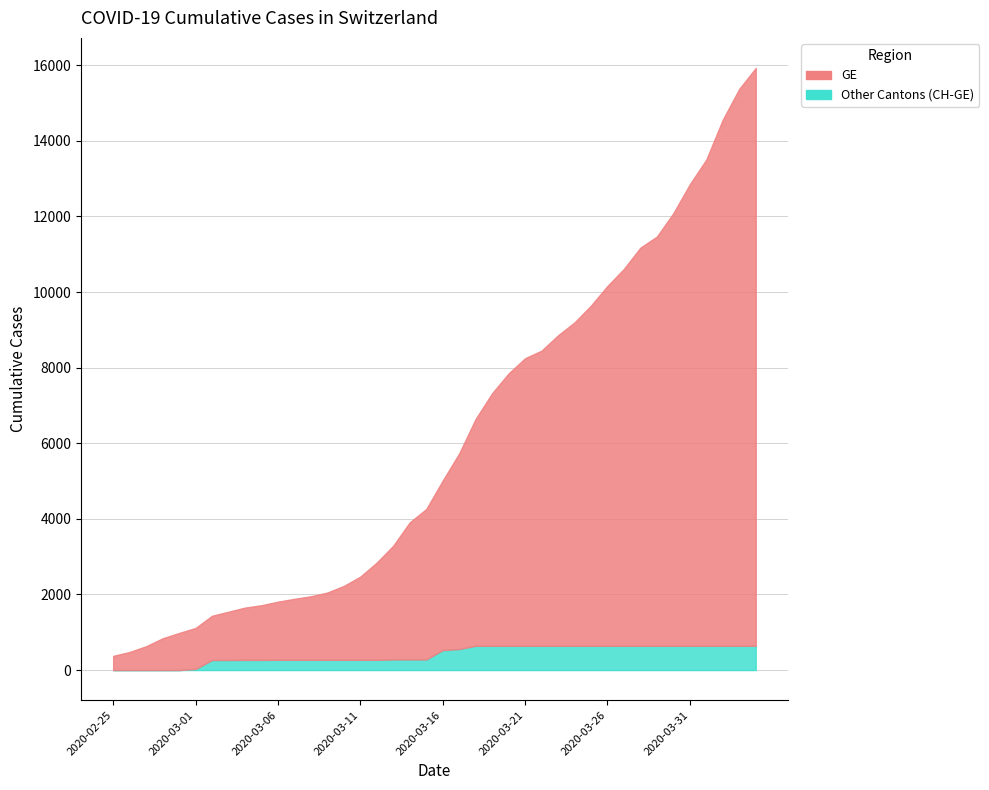

Reading right to left, list all the values displayed in this chart.

GE: 2020-04-04=15284	2020-04-03=14733	2020-04-02=13919	2020-04-01=12863	2020-03-31=12210	2020-03-30=11444	2020-03-29=10825	2020-03-28=10533	2020-03-27=9971	2020-03-26=9520	2020-03-25=9000	2020-03-24=8554	2020-03-23=8213	2020-03-22=7807	2020-03-21=7607	2020-03-20=7205	2020-03-19=6681	2020-03-18=6002	2020-03-17=5174	2020-03-16=4485	2020-03-15=3978	2020-03-14=3627	2020-03-13=3010	2020-03-12=2574	2020-03-11=2201	2020-03-10=1955	2020-03-09=1780	2020-03-08=1681	2020-03-07=1614	2020-03-06=1538	2020-03-05=1447	2020-03-04=1384	2020-03-03=1278	2020-03-02=1171	2020-03-01=1083	2020-02-29=981	2020-02-28=840	2020-02-27=630	2020-02-26=479	2020-02-25=375
CH: 2020-04-04=15926	2020-04-03=15375	2020-04-02=14561	2020-04-01=13505	2020-03-31=12852	2020-03-30=12086	2020-03-29=11467	2020-03-28=11175	2020-03-27=10613	2020-03-26=10162	2020-03-25=9642	2020-03-24=9196	2020-03-23=8855	2020-03-22=8449	2020-03-21=8249	2020-03-20=7847	2020-03-19=7323	2020-03-18=6644	2020-03-17=5731	2020-03-16=5012	2020-03-15=4259	2020-03-14=3908	2020-03-13=3291	2020-03-12=2845	2020-03-11=2472	2020-03-10=2226	2020-03-09=2051	2020-03-08=1952	2020-03-07=1885	2020-03-06=1809	2020-03-05=1715	2020-03-04=1652	2020-03-03=1544	2020-03-02=1436	2020-03-01=1113	2020-02-29=981	2020-02-28=840	2020-02-27=630	2020-02-26=479	2020-02-25=375